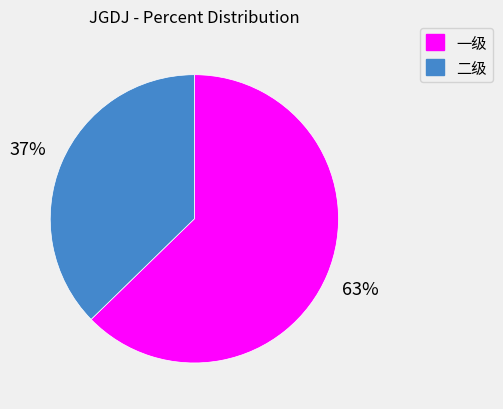

True or false: 二级 accounts for 30% of the total.

False